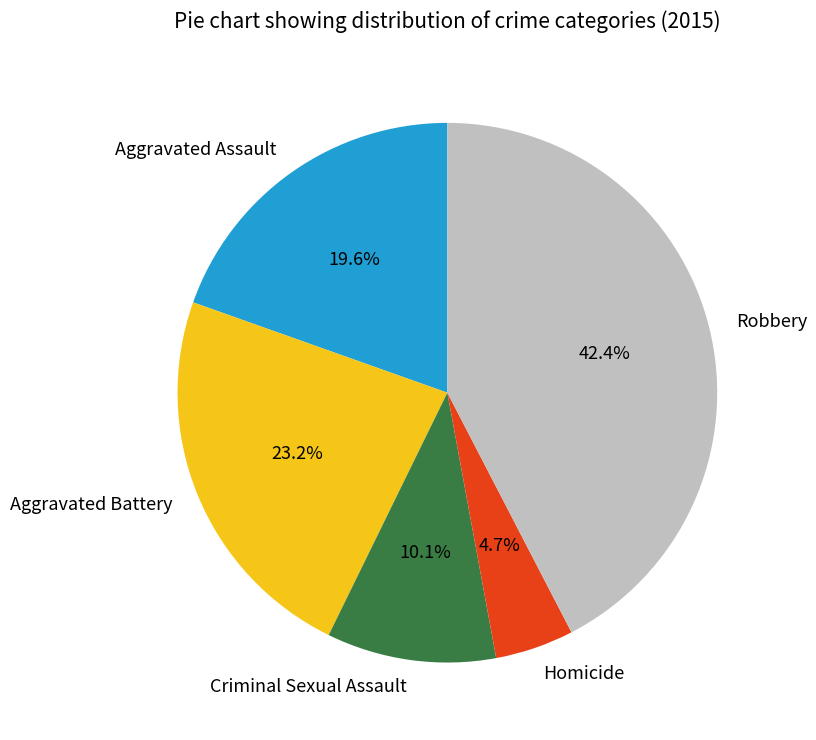

Approximately how many times larger is the value at Criminal Sexual Assault compared to Aggravated Battery?

0.4